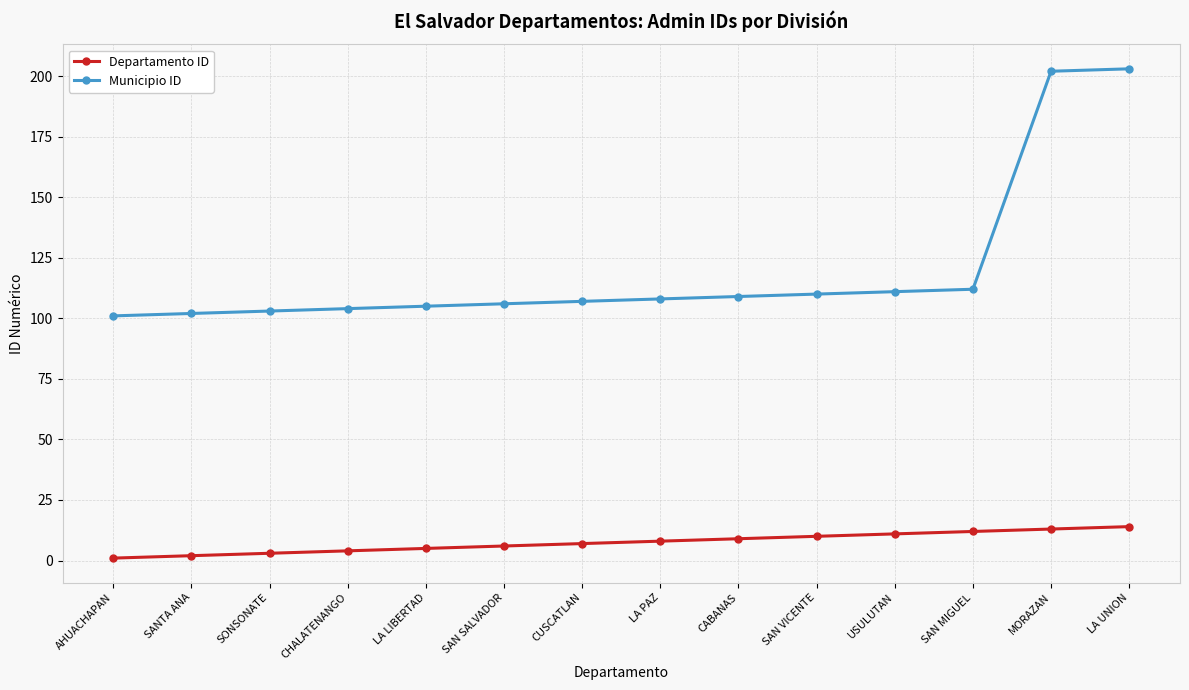

At how many categories does at least one series exceed 121?

2